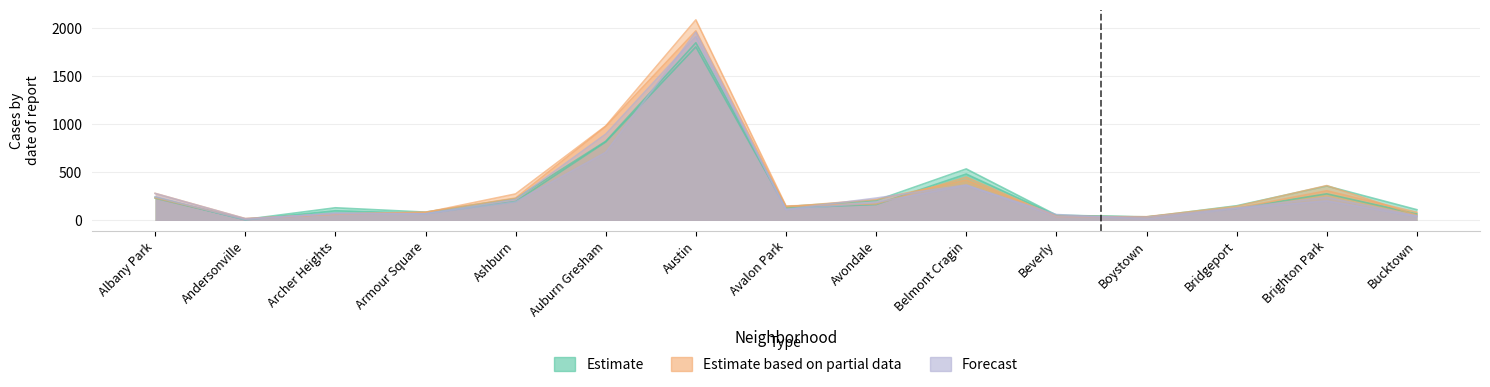

What is the total value across all series at Beverly?

295